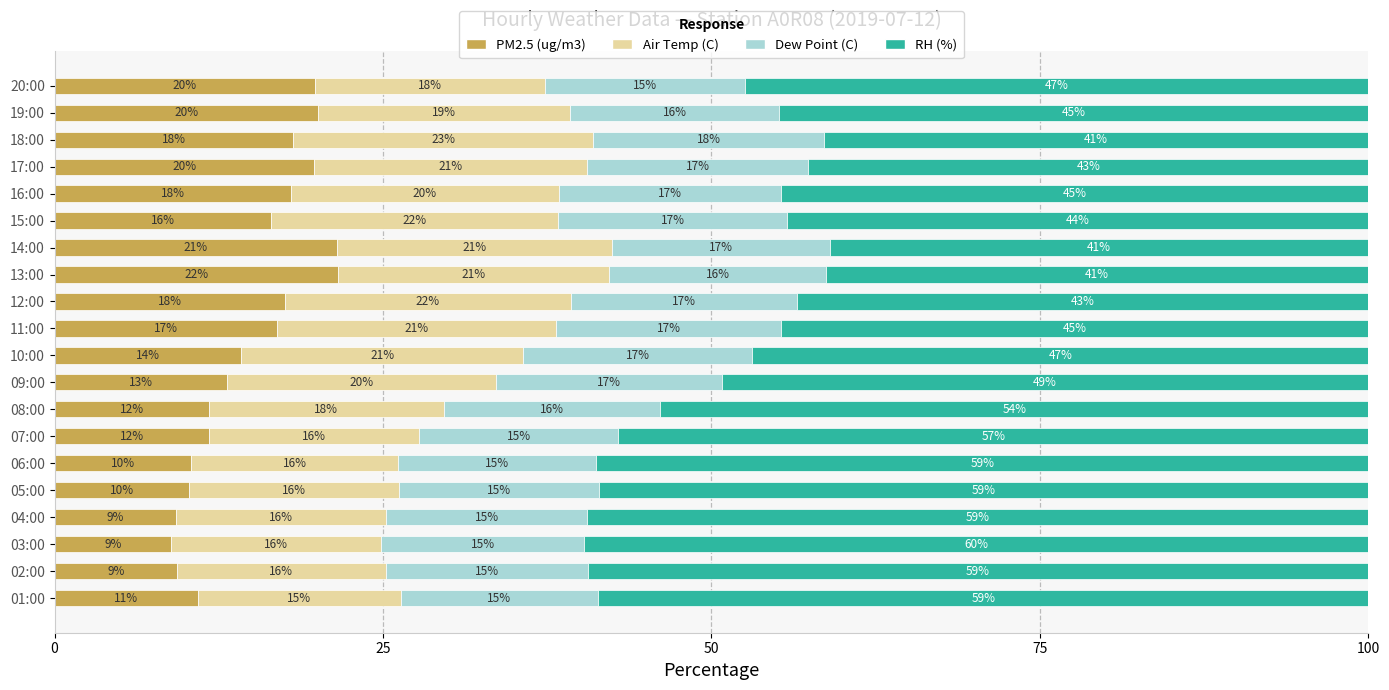

What is the total value across all series at 14:00?

100.0